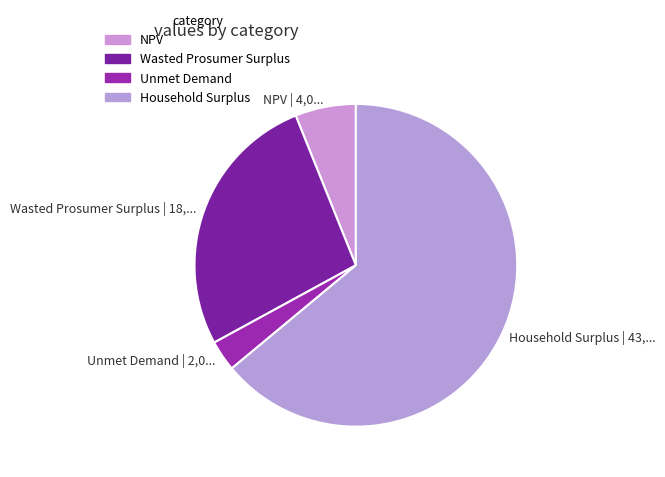

Count the number of slices in the pie.

4